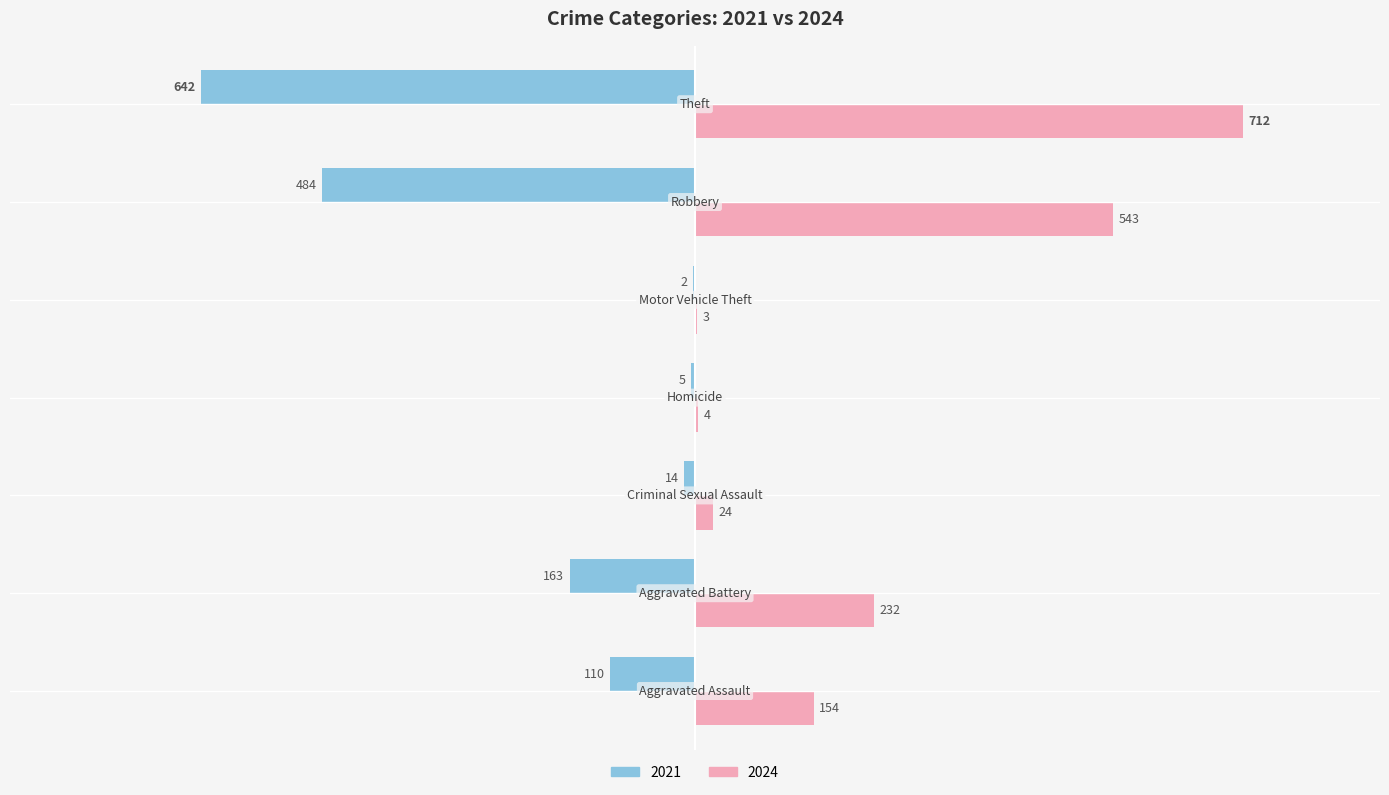

What is the sum of all 2021 values?

-1420